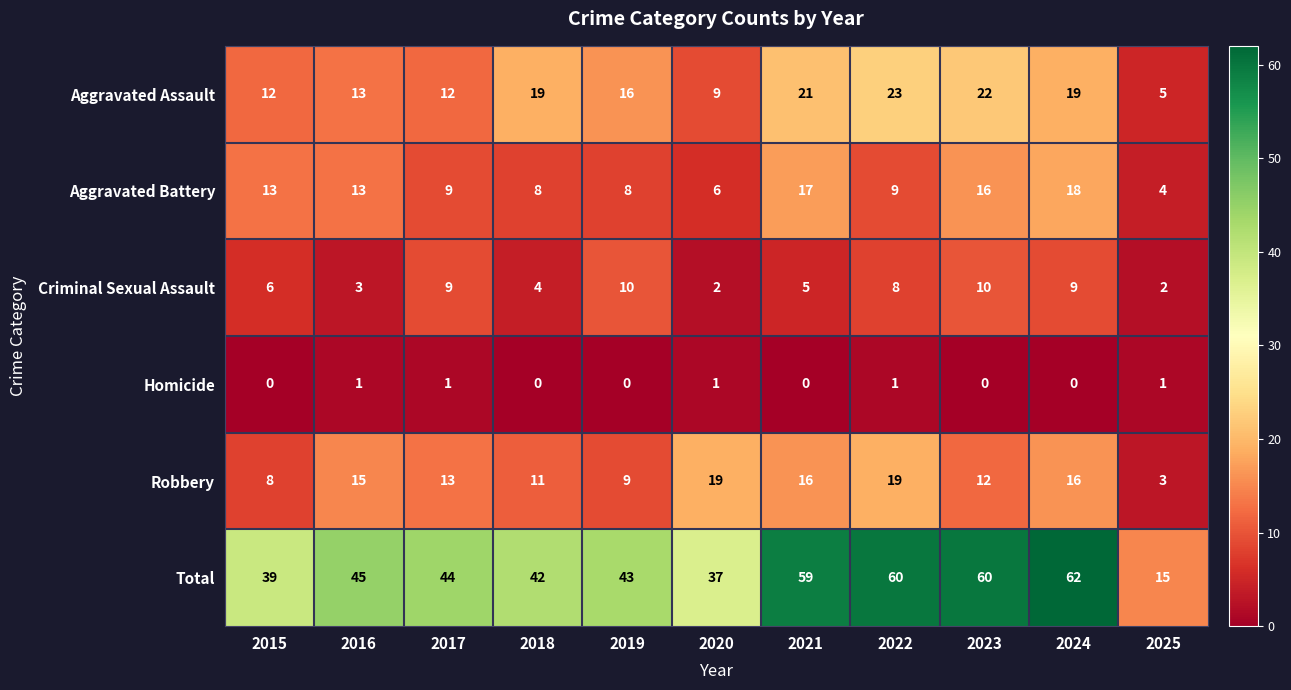

Where does the Aggravated Battery series first go above 9?

2015